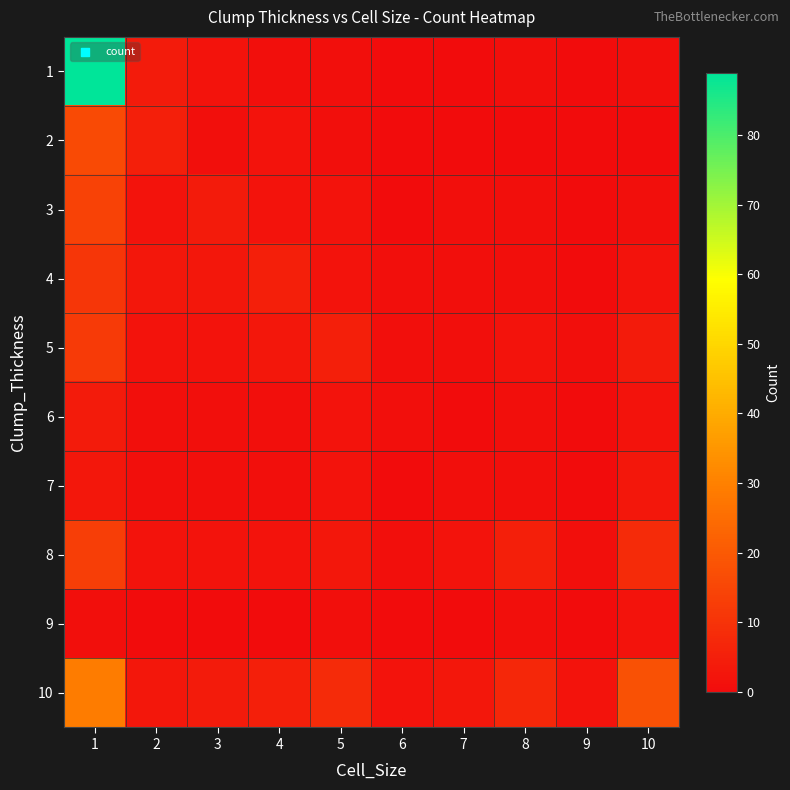

Reading left to right, transcribe all the data shown in this chart.

1: 1=89	2=4	3=2	4=1	5=1	6=0	7=0	8=1	9=0	10=1
2: 1=16	2=5	3=1	4=2	5=1	6=0	7=0	8=0	9=0	10=0
3: 1=14	2=2	3=4	4=2	5=2	6=0	7=1	8=1	9=0	10=1
4: 1=11	2=3	3=3	4=5	5=2	6=1	7=1	8=1	9=0	10=2
5: 1=12	2=2	3=2	4=3	5=5	6=1	7=1	8=2	9=1	10=4
6: 1=4	2=1	3=1	4=1	5=2	6=1	7=0	8=1	9=0	10=2
7: 1=3	2=1	3=1	4=1	5=2	6=0	7=1	8=1	9=0	10=3
8: 1=13	2=2	3=2	4=2	5=3	6=1	7=2	8=5	9=1	10=8
9: 1=1	2=0	3=0	4=0	5=1	6=0	7=0	8=1	9=0	10=2
10: 1=29	2=3	3=4	4=5	5=8	6=2	7=3	8=7	9=2	10=18